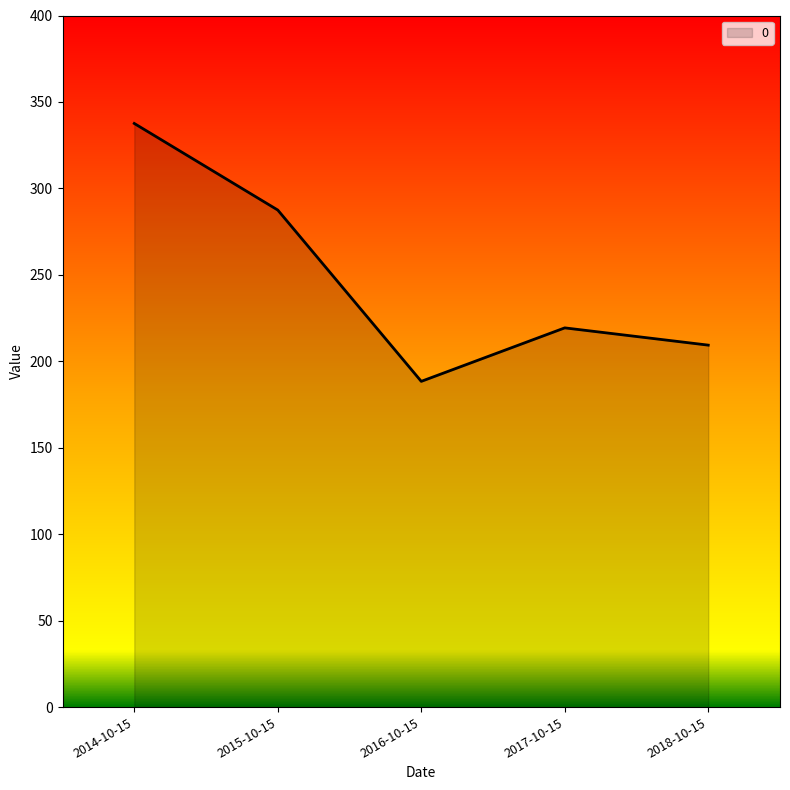

The chart shows a value of 337.6 at 2014-10-15. True or false?

True